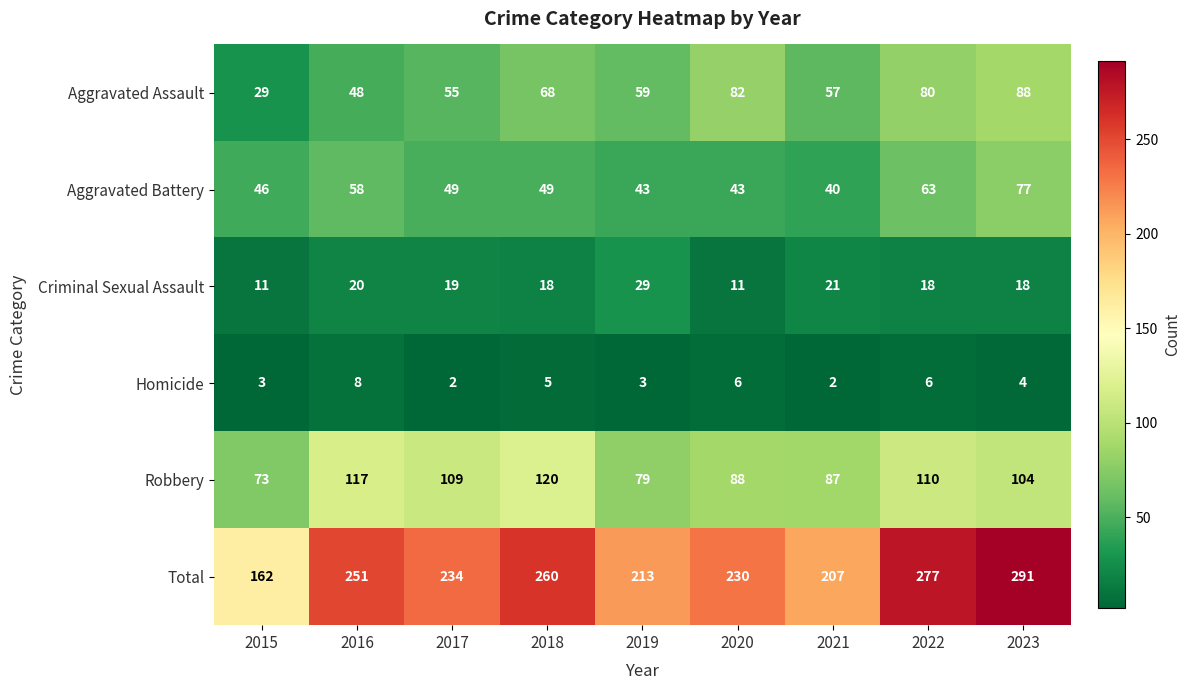

What is the spread (max minus min) of values at 2020?

224